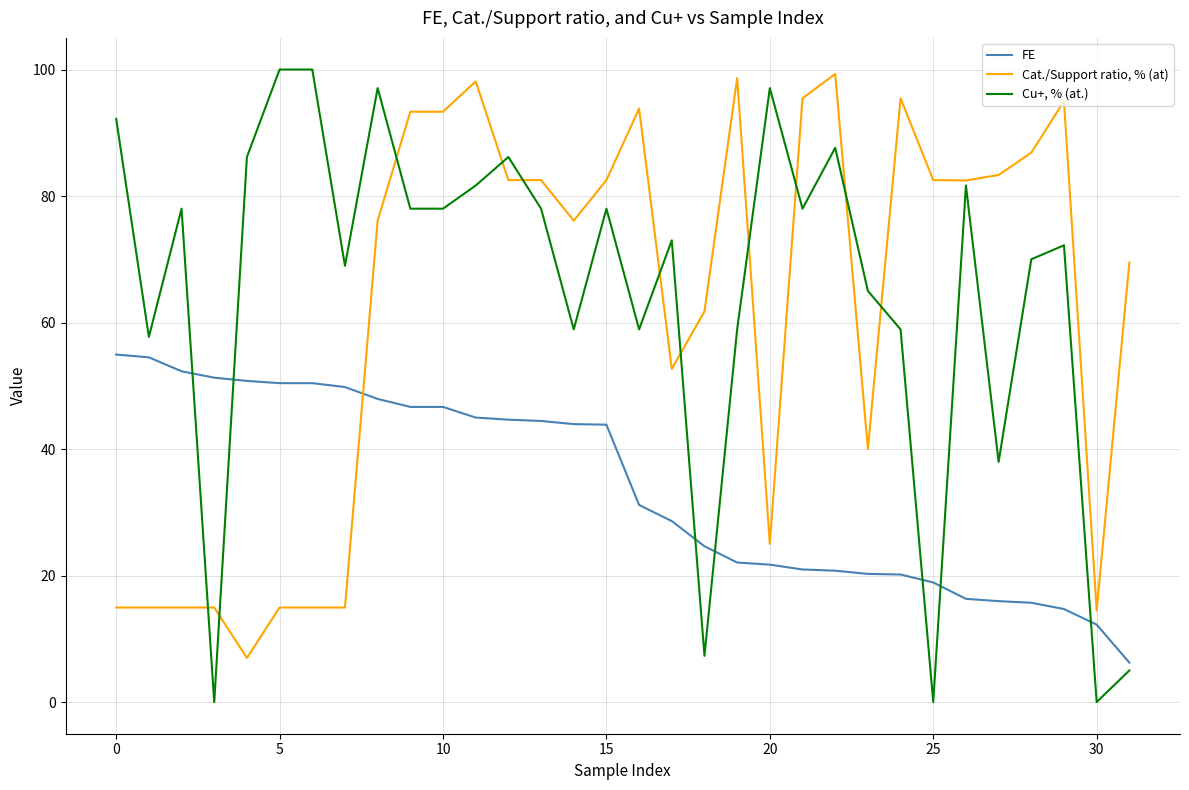

Which series has the widest spread of values?

Cu+, % (at.)